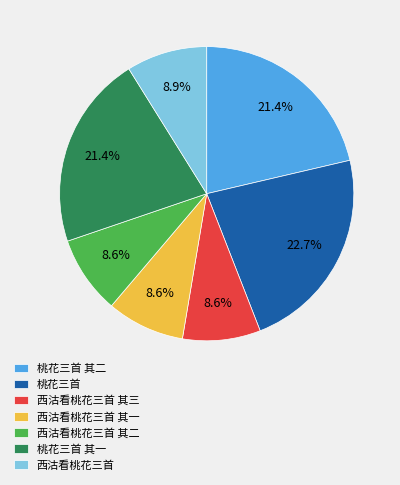

To the nearest percent, what is the combined percentage of 桃花三首 其一 and 西沽看桃花三首 其一?

30%